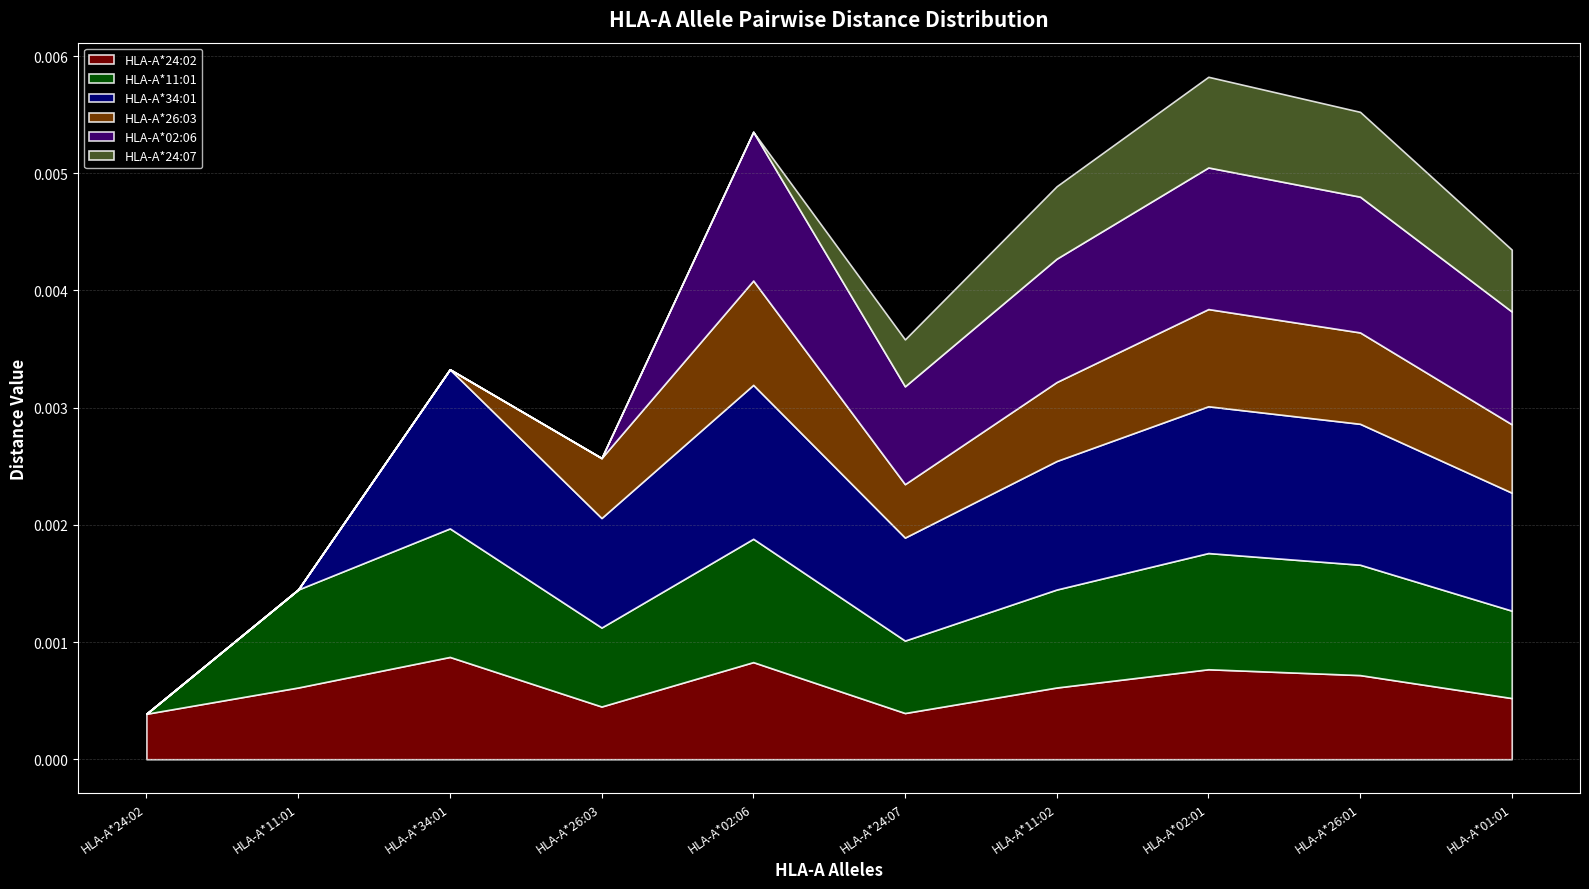

Reading right to left, transcribe all the data shown in this chart.

HLA-A*24:02: 0.0	0.0	0.0	0.0	0.0	0.0	0.0	0.0	0.0	0.0
HLA-A*11:01: 0.0	0.0	0.0	0.0	0.0	0.0	0.0	0.0	0.0	0.0
HLA-A*34:01: 0.0	0.0	0.0	0.0	0.0	0.0	0.0	0.0	0.0	0.0
HLA-A*26:03: 0.0	0.0	0.0	0.0	0.0	0.0	0.0	0.0	0.0	0.0
HLA-A*02:06: 0.0	0.0	0.0	0.0	0.0	0.0	0.0	0.0	0.0	0.0
HLA-A*24:07: 0.0	0.0	0.0	0.0	0.0	0.0	0.0	0.0	0.0	0.0